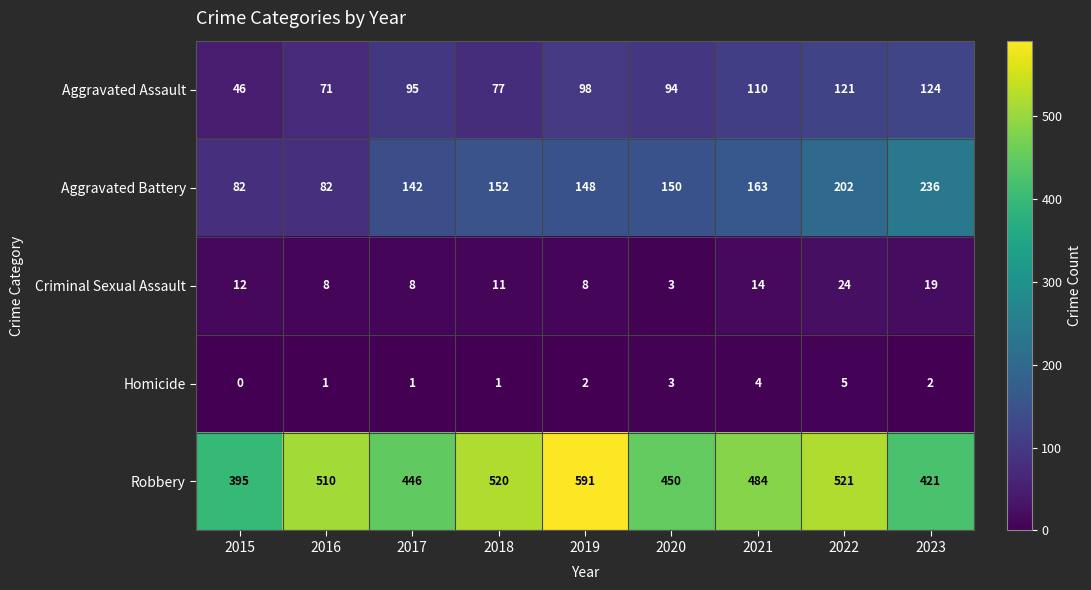

Which series has the largest total across all categories?

Robbery